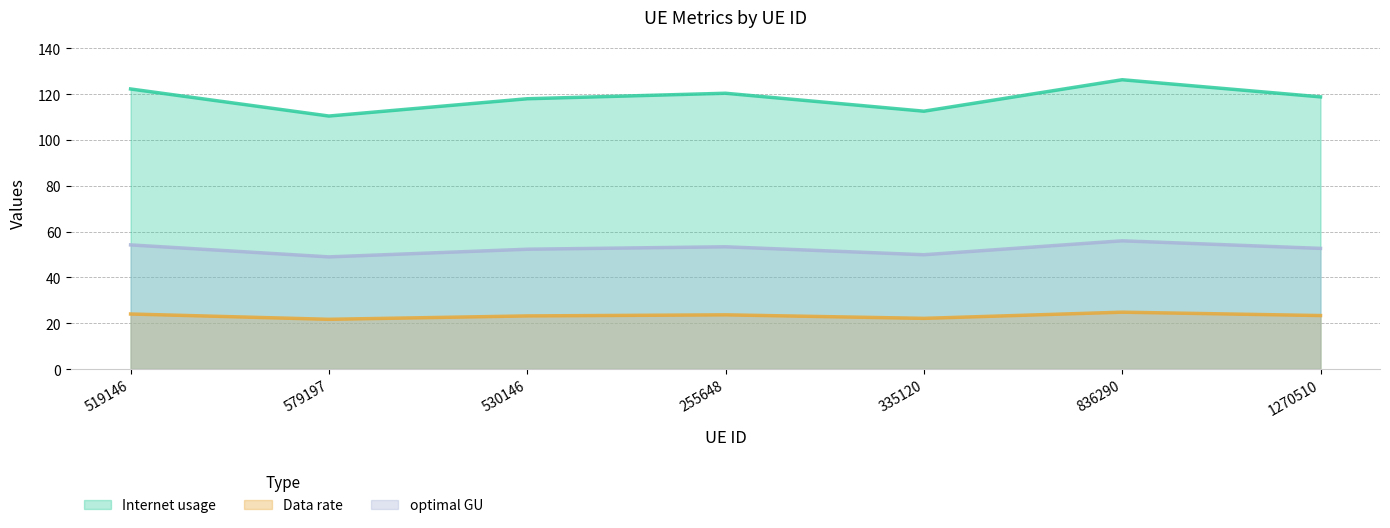

How many lines are shown in the chart?

3